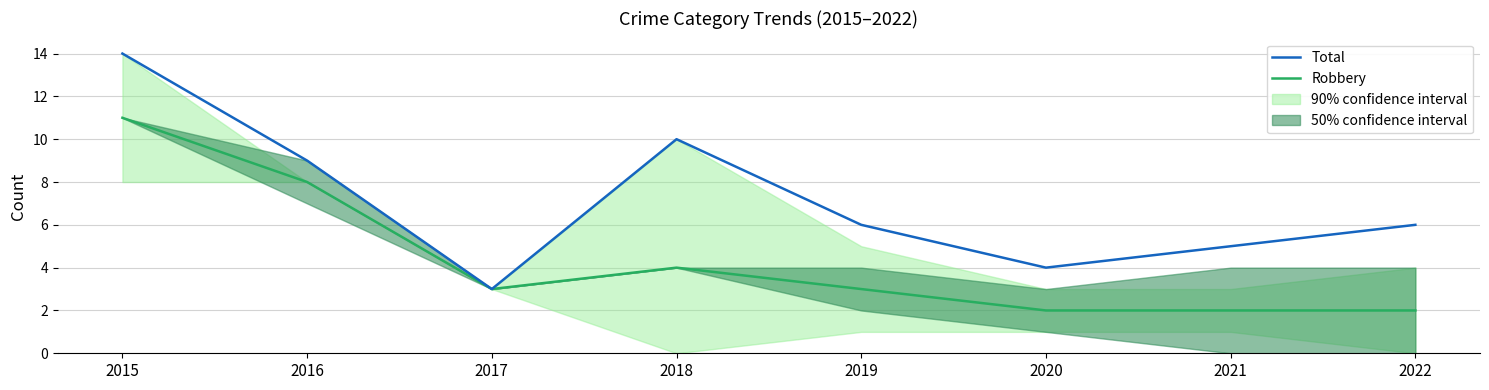

Read the Robbery value at 2020.

2